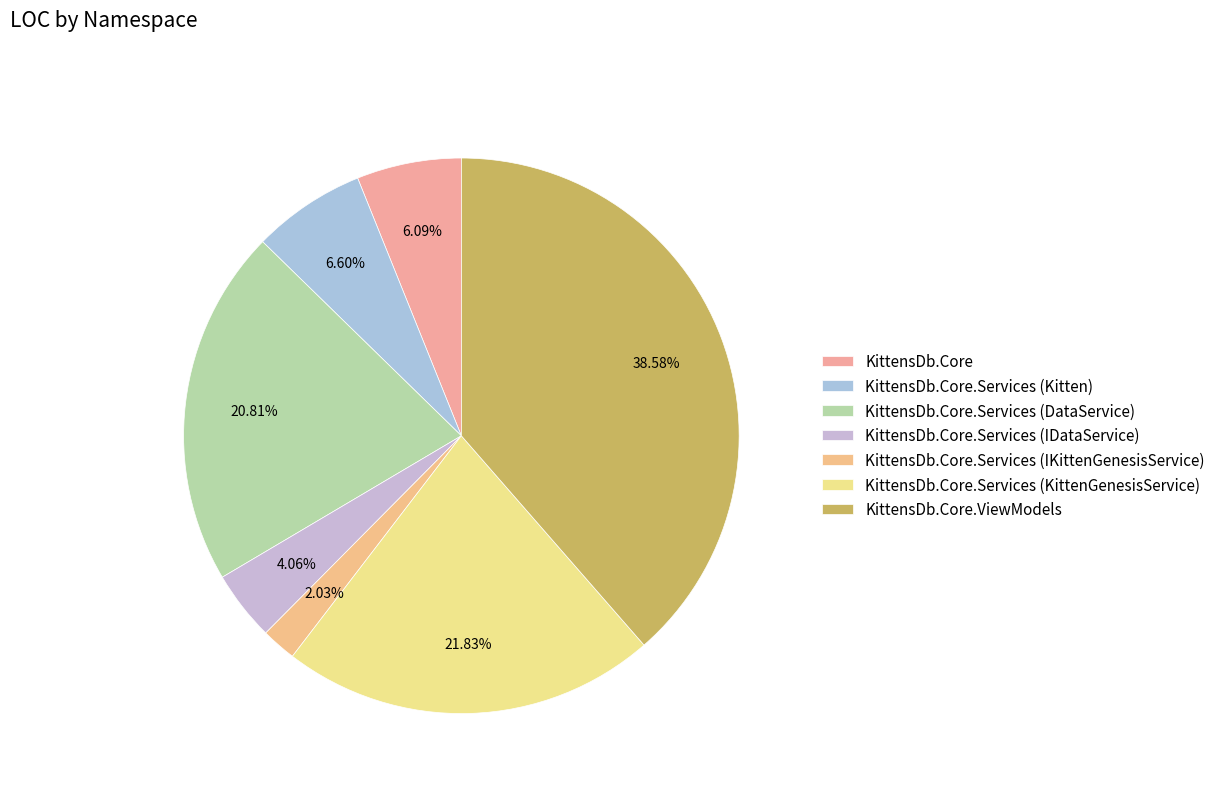

Rank the categories by value from lowest to highest.

KittensDb.Core.Services (IKittenGenesisService), KittensDb.Core.Services (IDataService), KittensDb.Core, KittensDb.Core.Services (Kitten), KittensDb.Core.Services (DataService), KittensDb.Core.Services (KittenGenesisService), KittensDb.Core.ViewModels